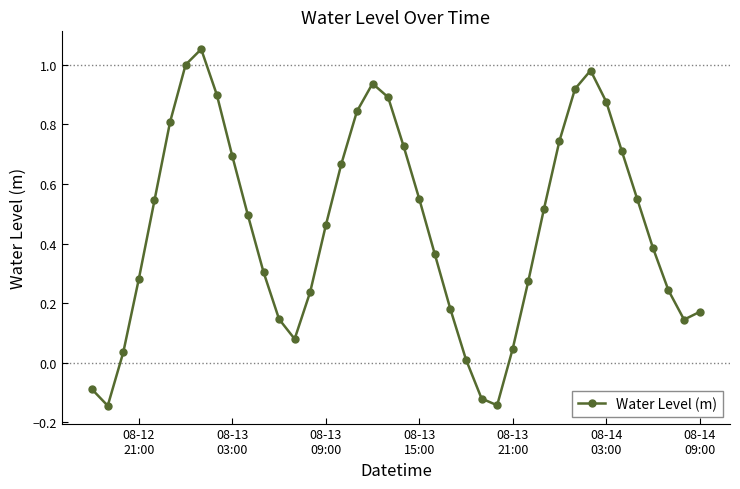

What is the sum of all values?

18.3